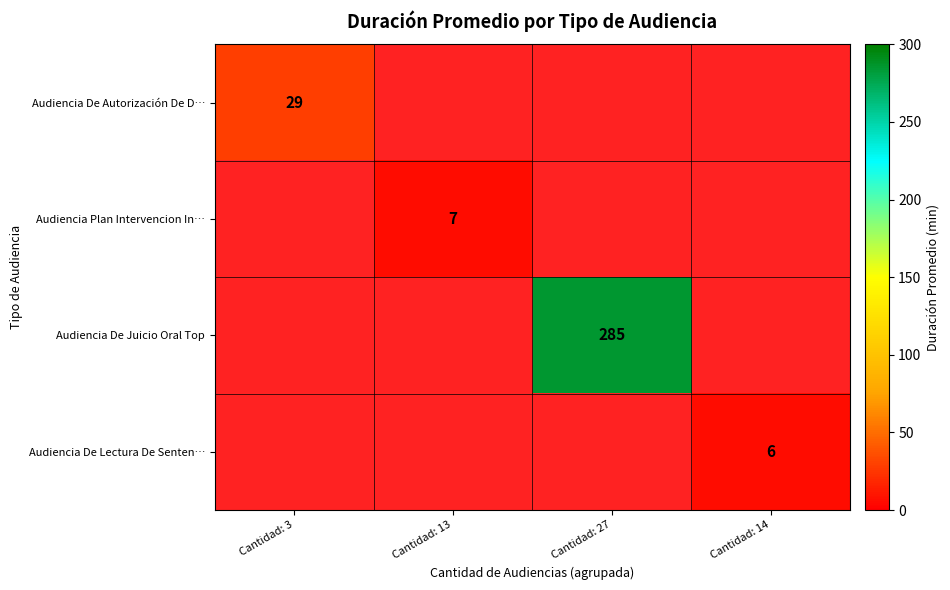

At which category does the chart reach its peak across all series?

Cantidad: 27